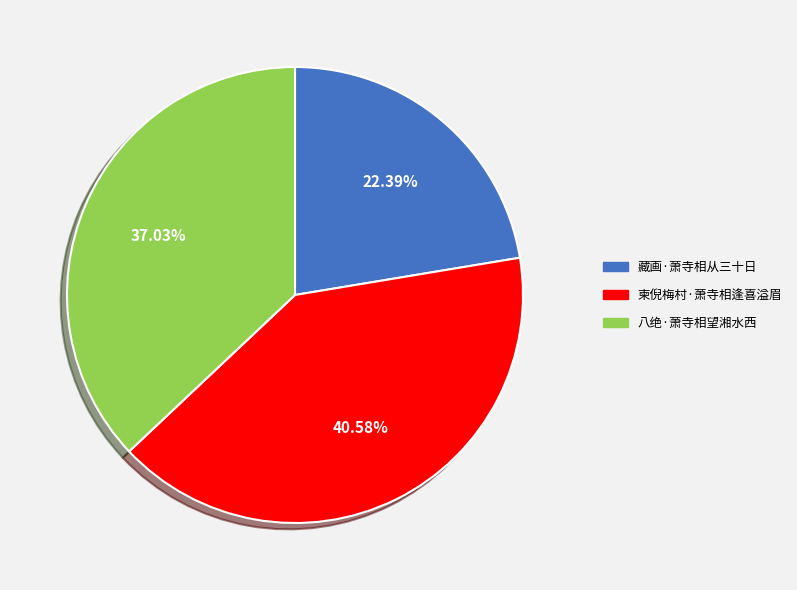

Which slice is the largest?

柬倪梅村·萧寺相逢喜溢眉